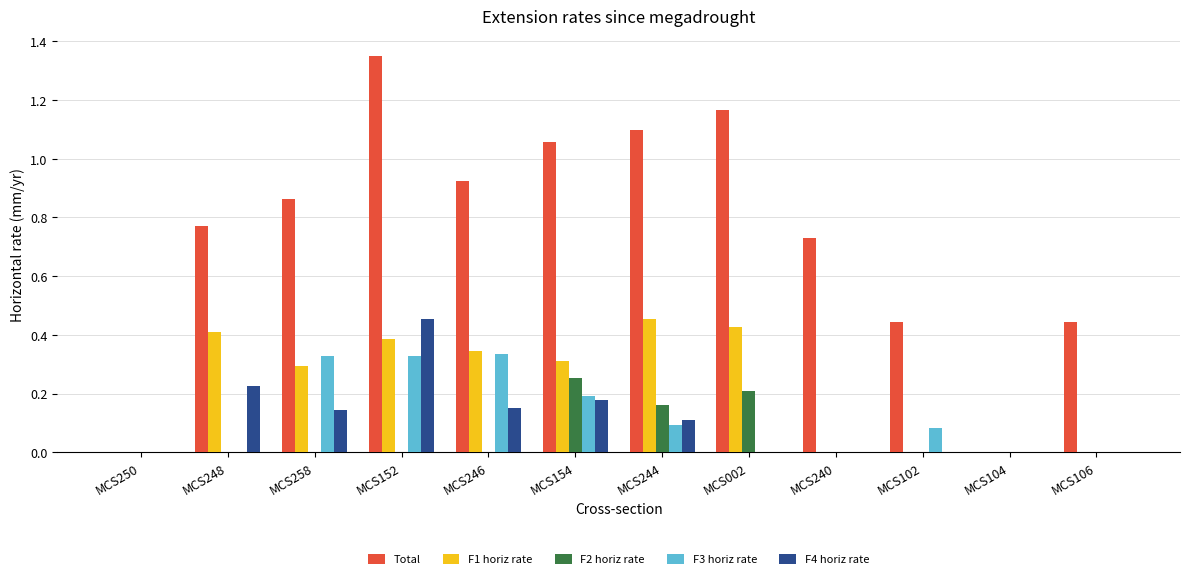

The value of F1 horiz rate at MCS002 is 0.4. True or false?

True